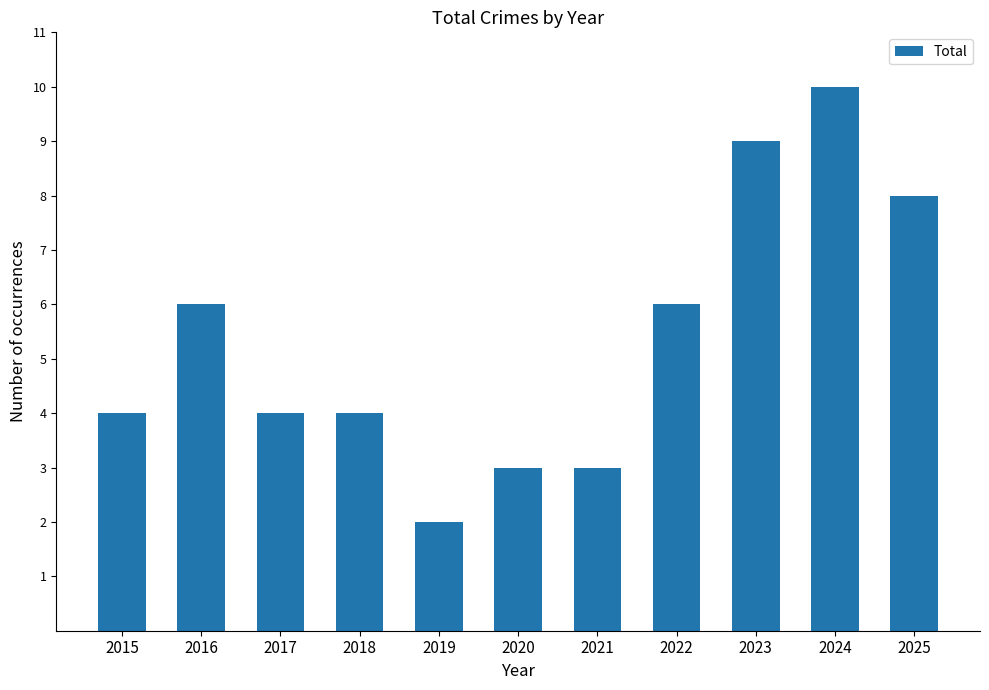

Reading left to right, transcribe all the data shown in this chart.

2015=4	2016=6	2017=4	2018=4	2019=2	2020=3	2021=3	2022=6	2023=9	2024=10	2025=8